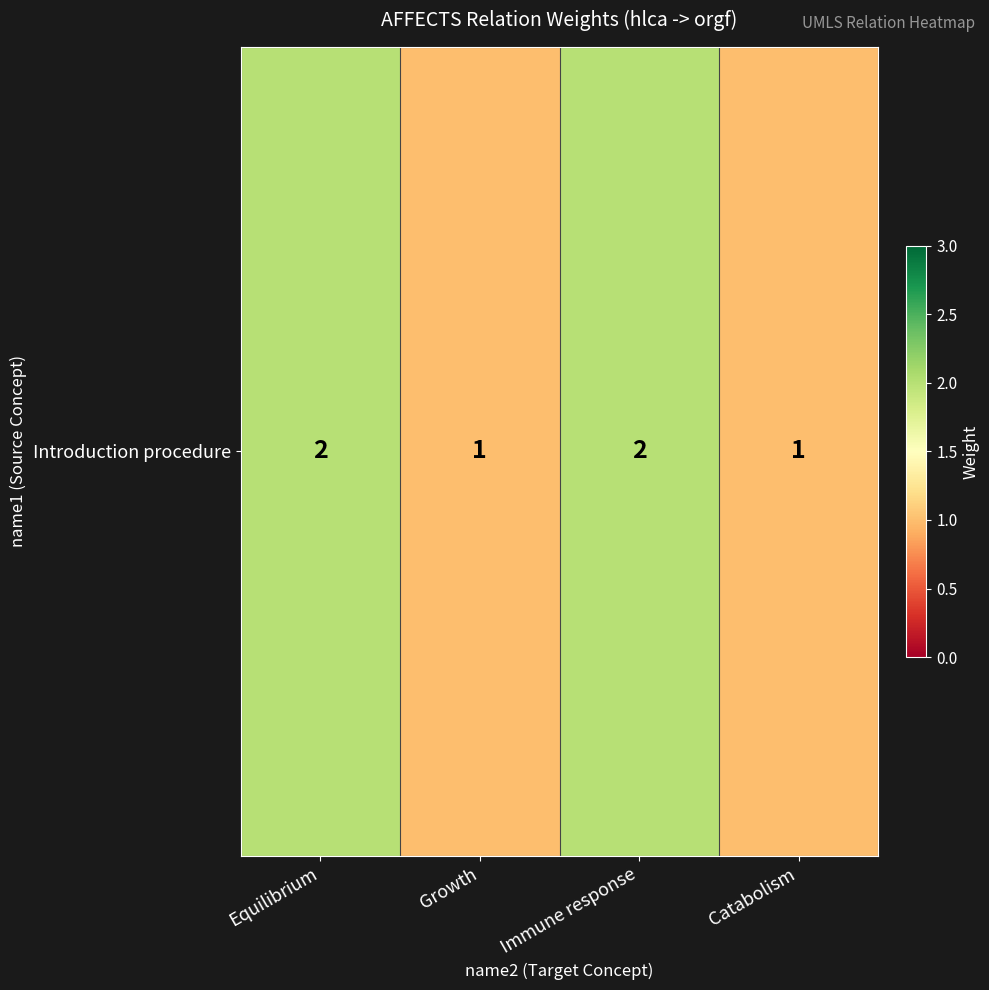

Rank the categories by value from lowest to highest.

Growth, Catabolism, Equilibrium, Immune response